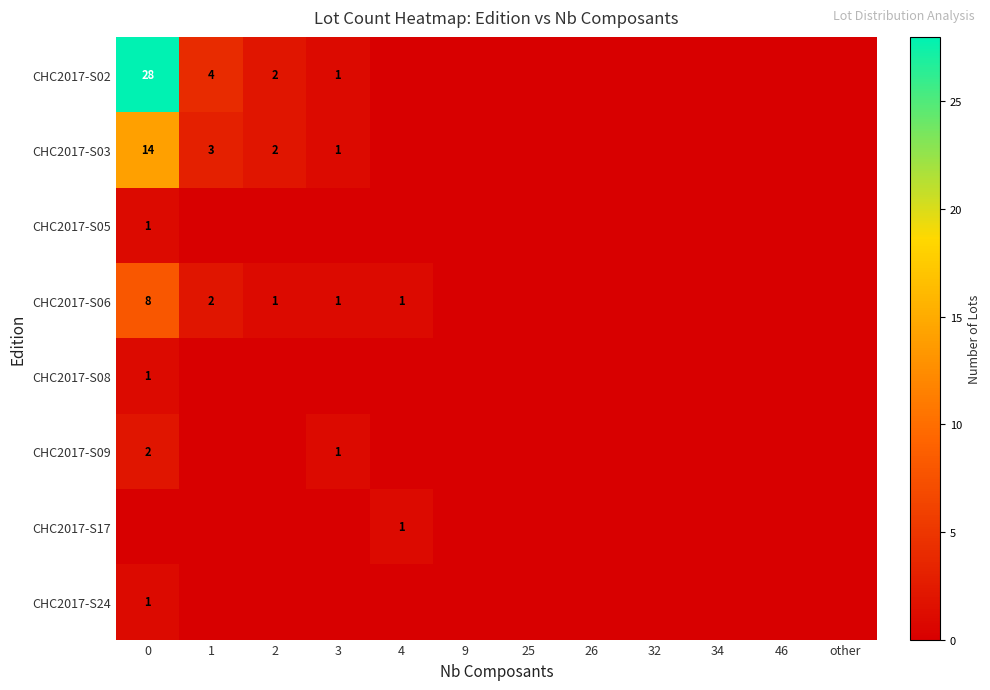

The value of CHC2017-S09 at 32 is 0. True or false?

True